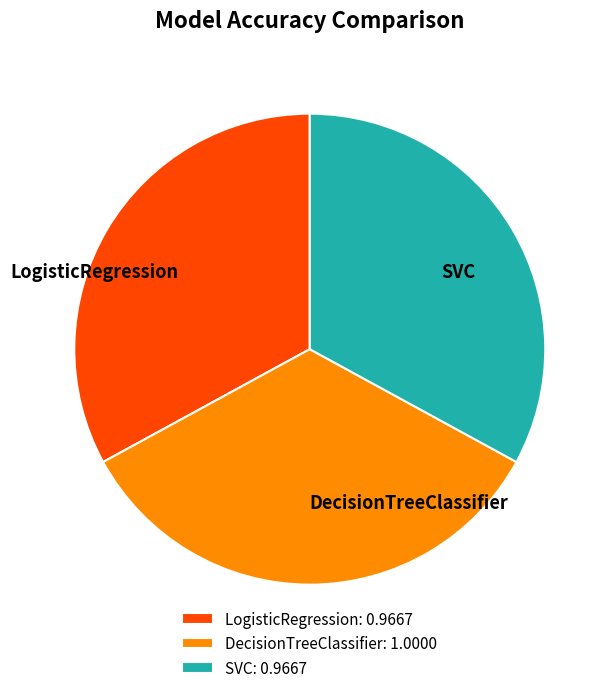

Which has a higher value, SVC: 0.9667 or DecisionTreeClassifier: 1.0000?

DecisionTreeClassifier: 1.0000